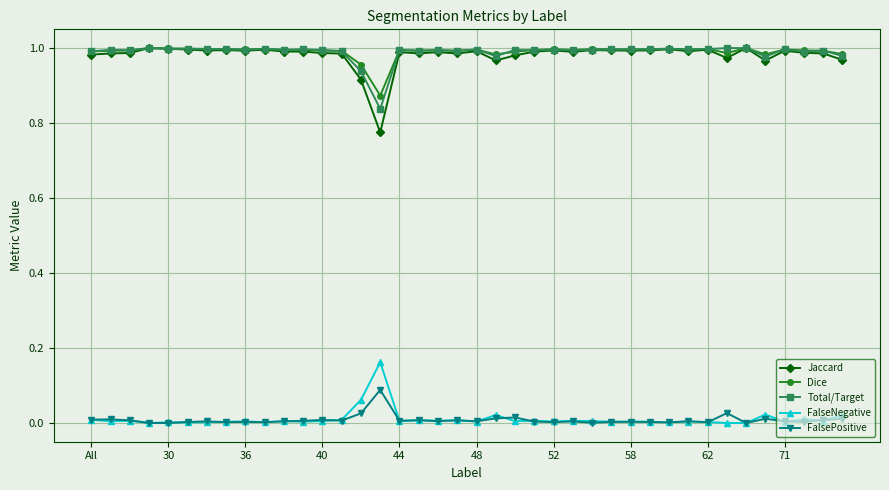

Which series has the largest range (max minus min)?

Jaccard